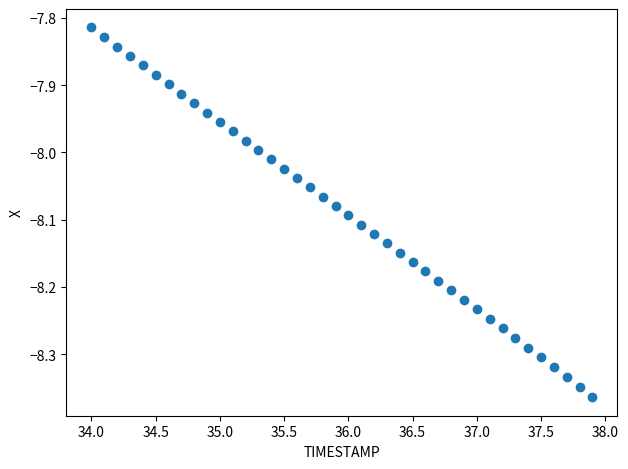

What is the range of Y values (max minus min)?

0.5